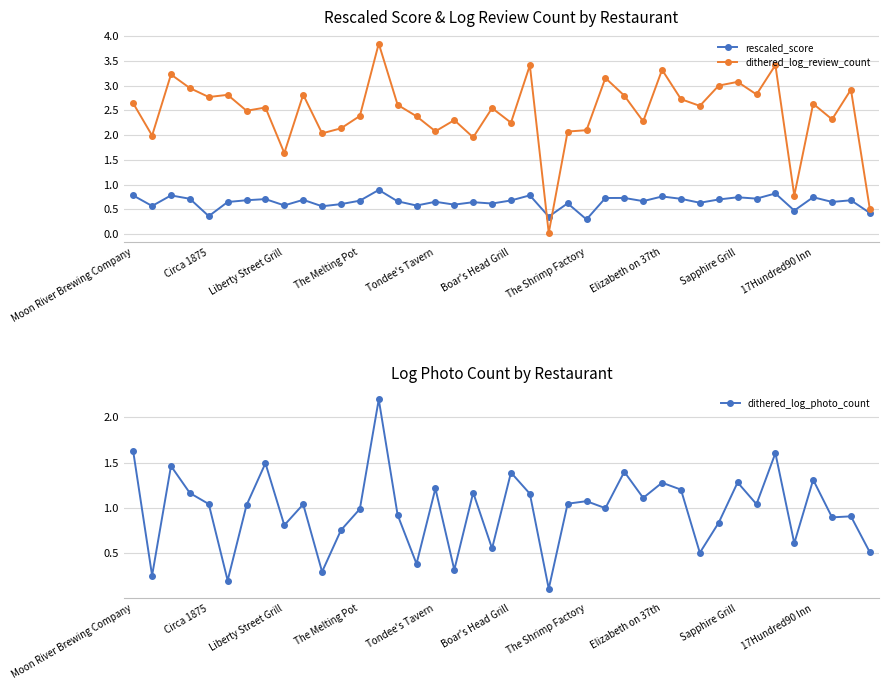

Where does the dithered_log_photo_count series first go above 1?

Moon River Brewing Company